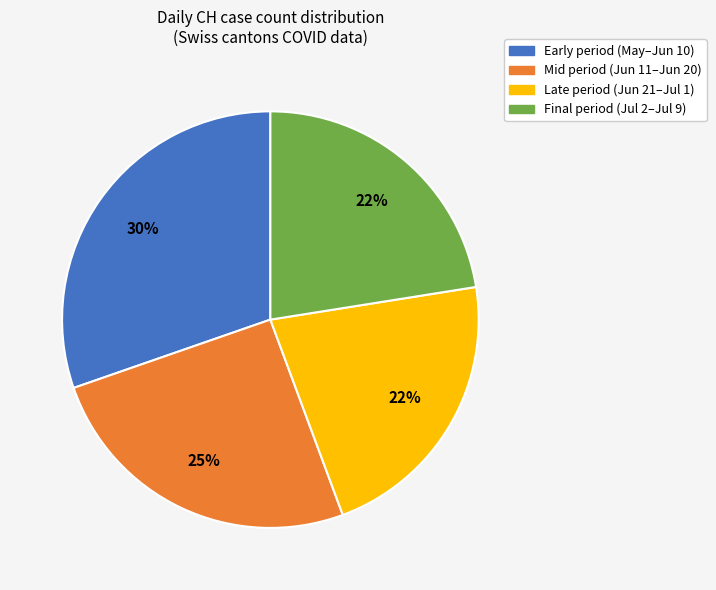

Count the number of slices in the pie.

4